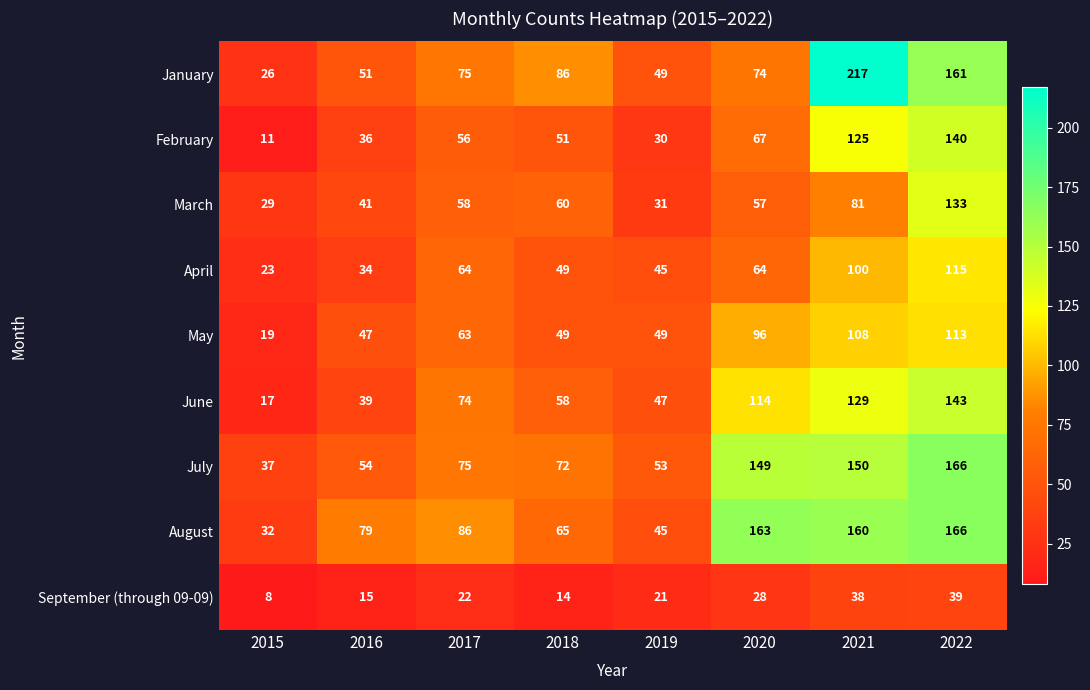

What is the sum of the May values at 2022 and 2015?

132